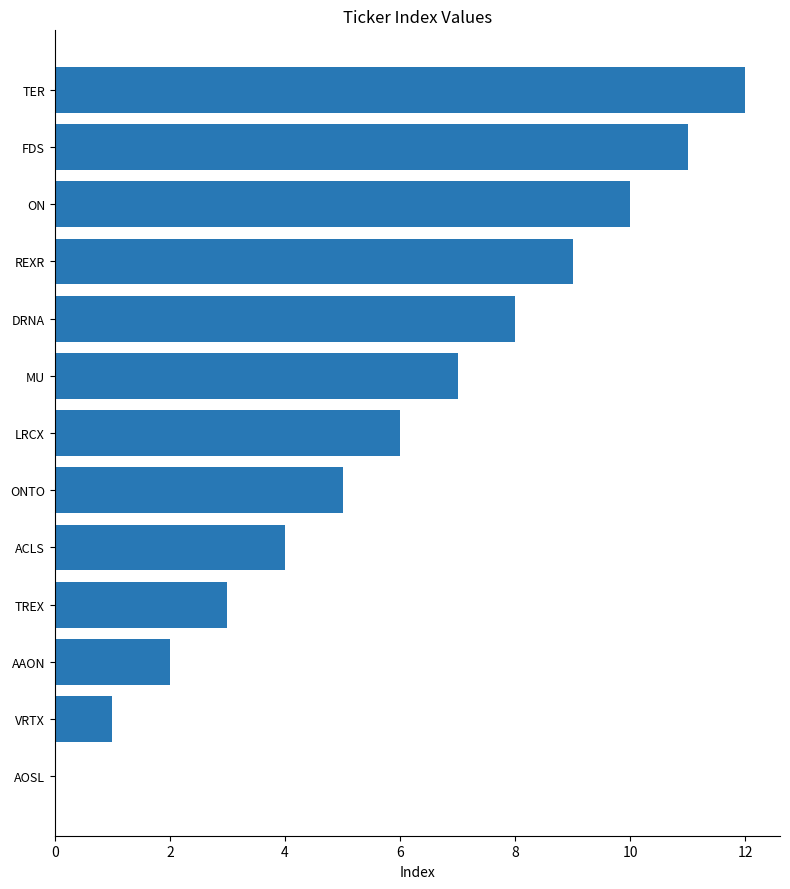

What is the sum of the values at AOSL and ON?

10